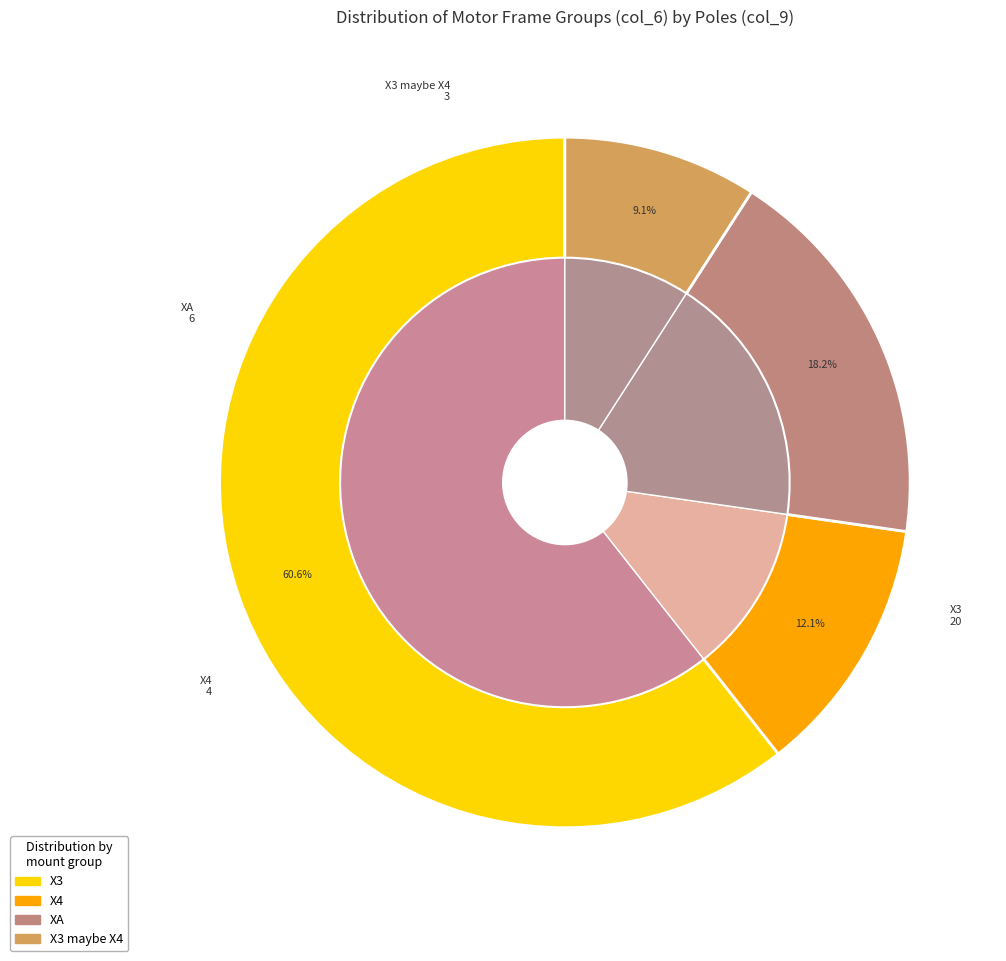

What is the ratio of the value at X3 to the value at X3?

1.0